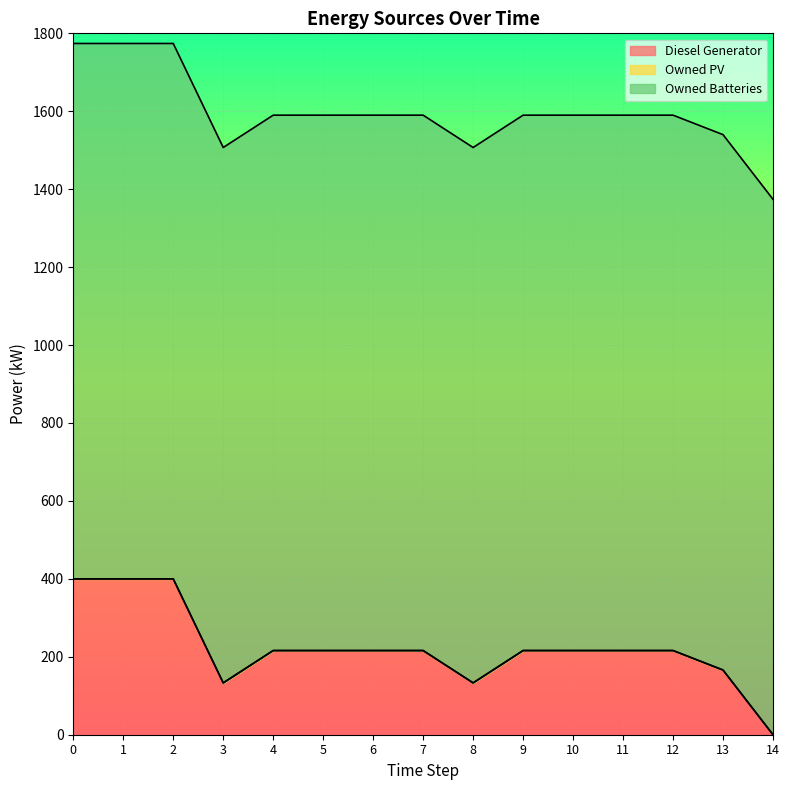

Reading right to left, what are all the values shown in this chart?

Diesel Generator: 14=0.0	13=166.0	12=216.0	11=216.0	10=216.0	9=216.0	8=133.0	7=216.0	6=216.0	5=216.0	4=216.0	3=133.0	2=400.0	1=400.0	0=400.0
Owned PV: 14=0.0	13=0.0	12=0.0	11=0.0	10=0.0	9=0.0	8=0.0	7=0.0	6=0.0	5=0.0	4=0.0	3=0.0	2=0.0	1=0.0	0=0.0
Owned Batteries: 14=1374.0	13=1374.0	12=1374.0	11=1374.0	10=1374.0	9=1374.0	8=1374.0	7=1374.0	6=1374.0	5=1374.0	4=1374.0	3=1374.0	2=1374.0	1=1374.0	0=1374.0